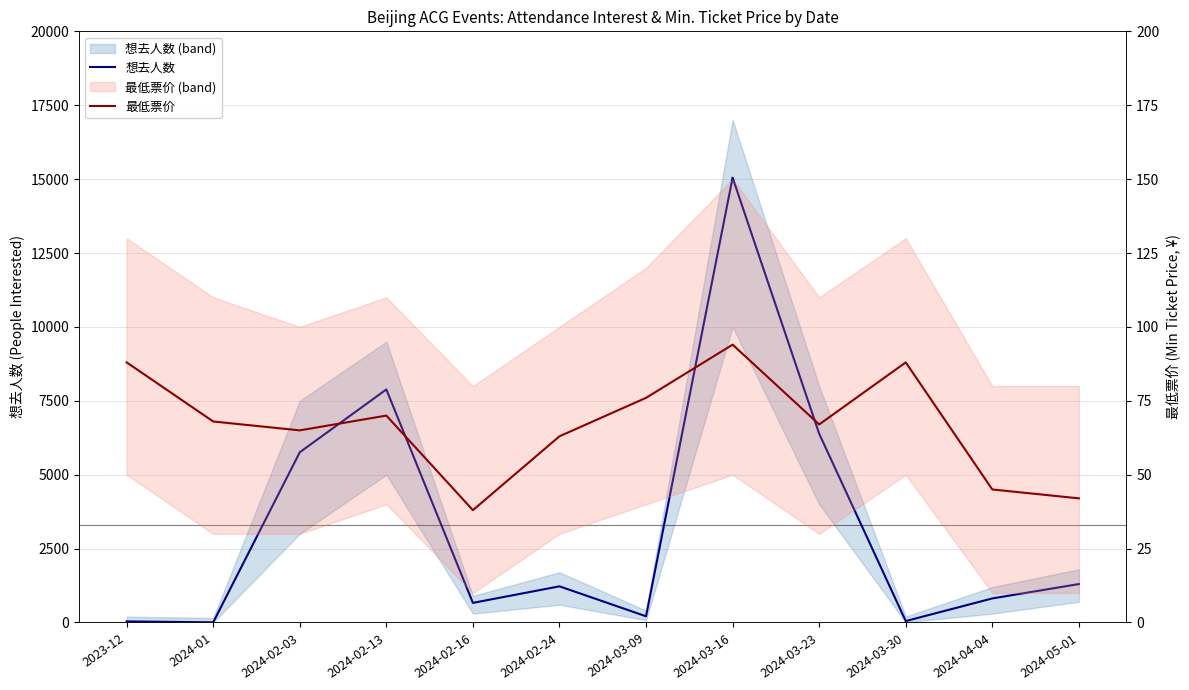

What is the difference between the maximum and minimum values in the 最低票价 series?

56